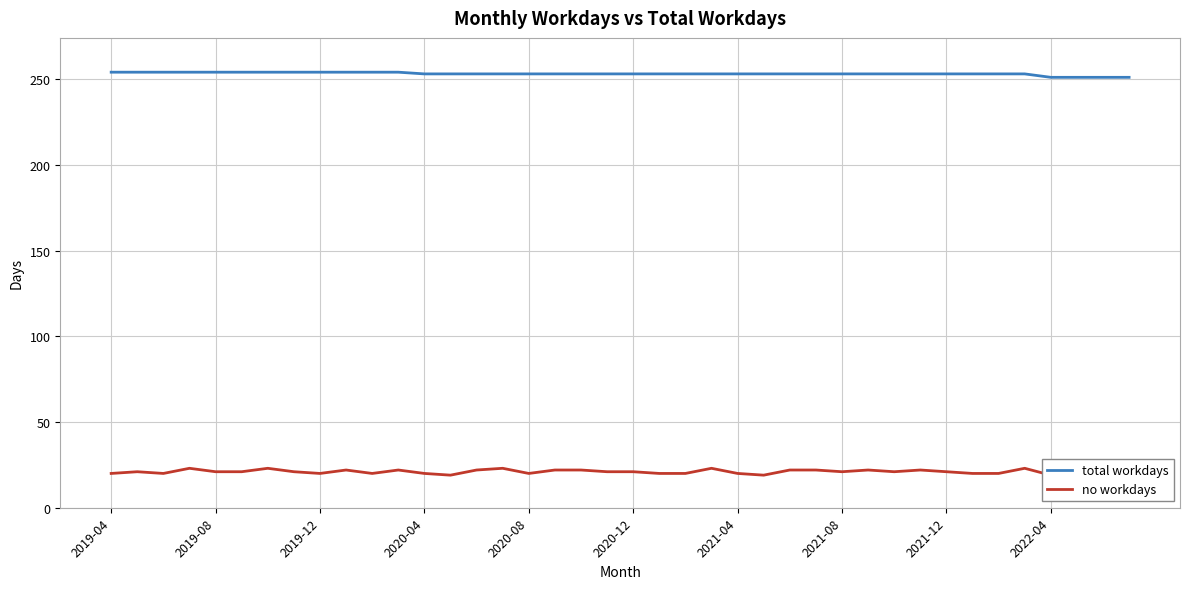

How many values in the total workdays series are below 253?

4